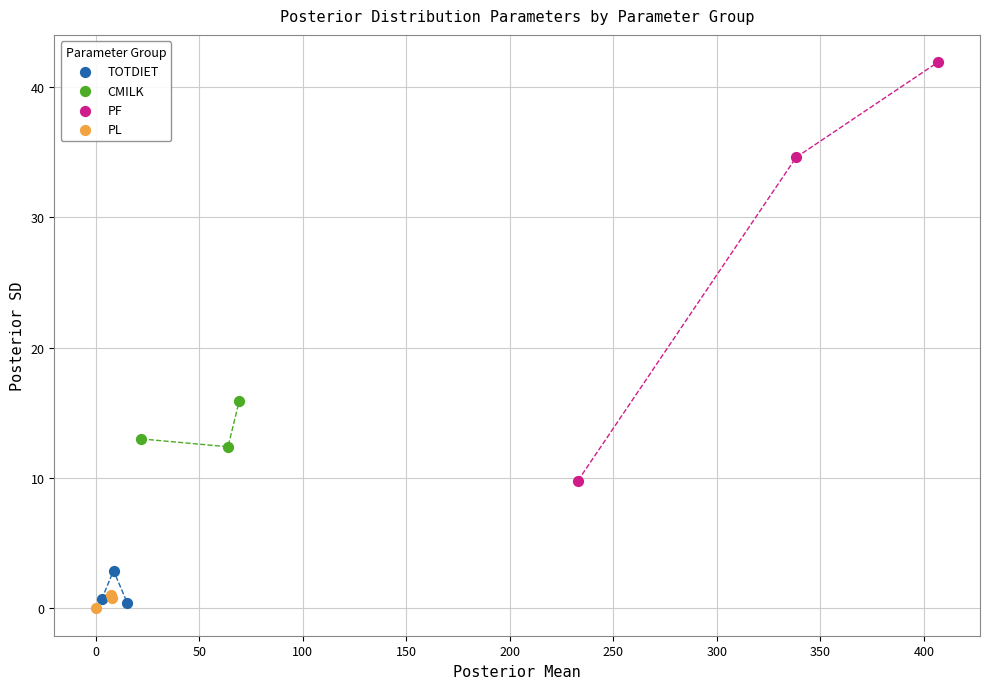

What are all the series names shown in the legend?

TOTDIET, CMILK, PF, PL